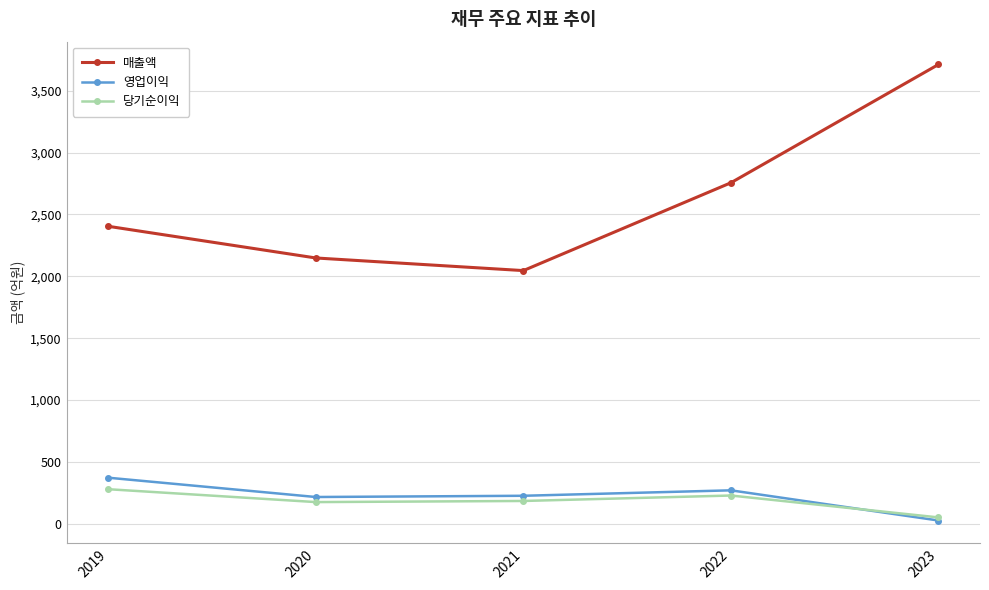

How many interior local valleys does the 당기순이익 series have?

1